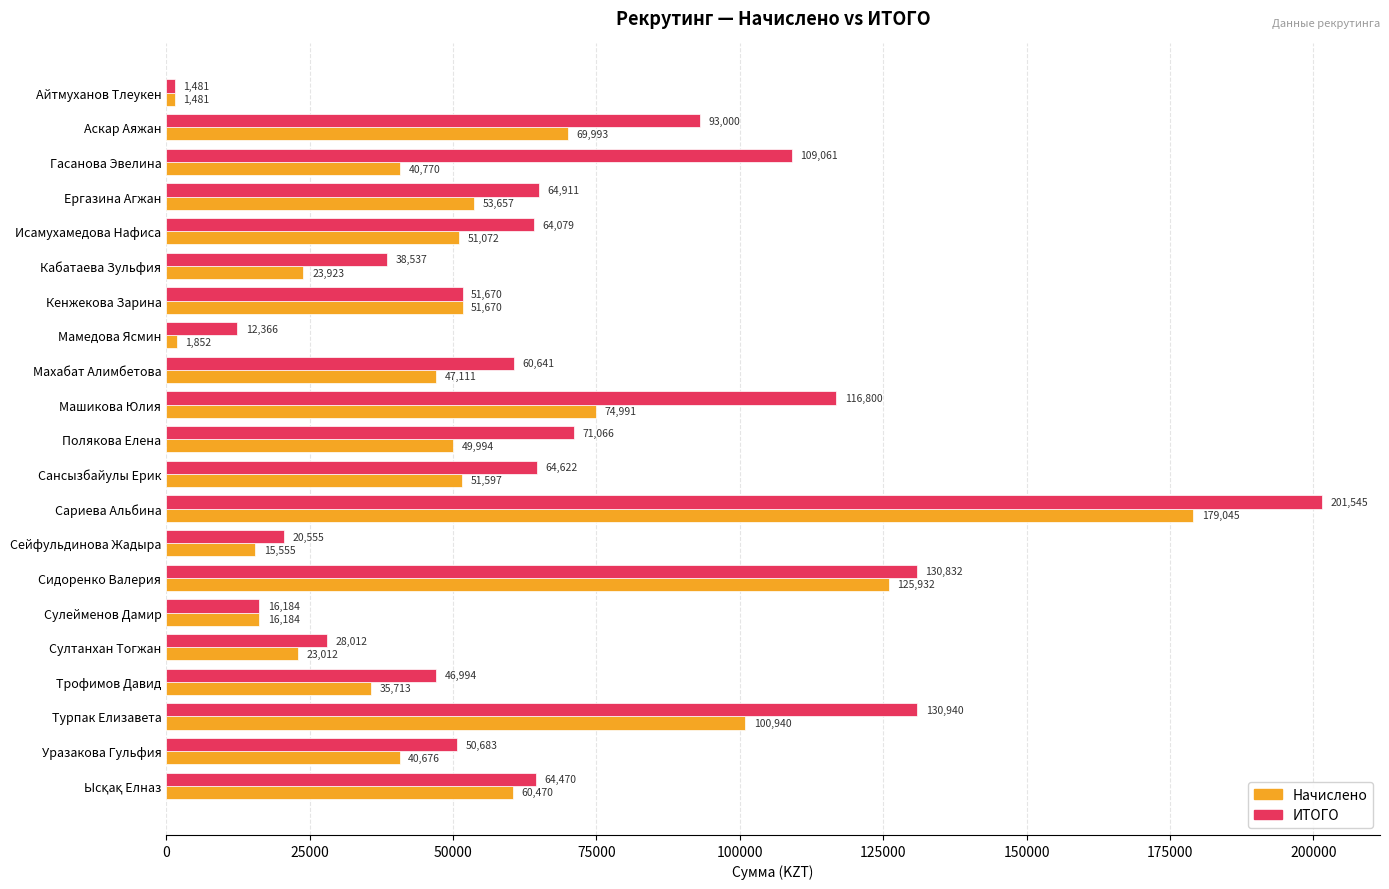

Read the Начислено value at Айтмуханов Тлеукен, to the nearest 50.

1500